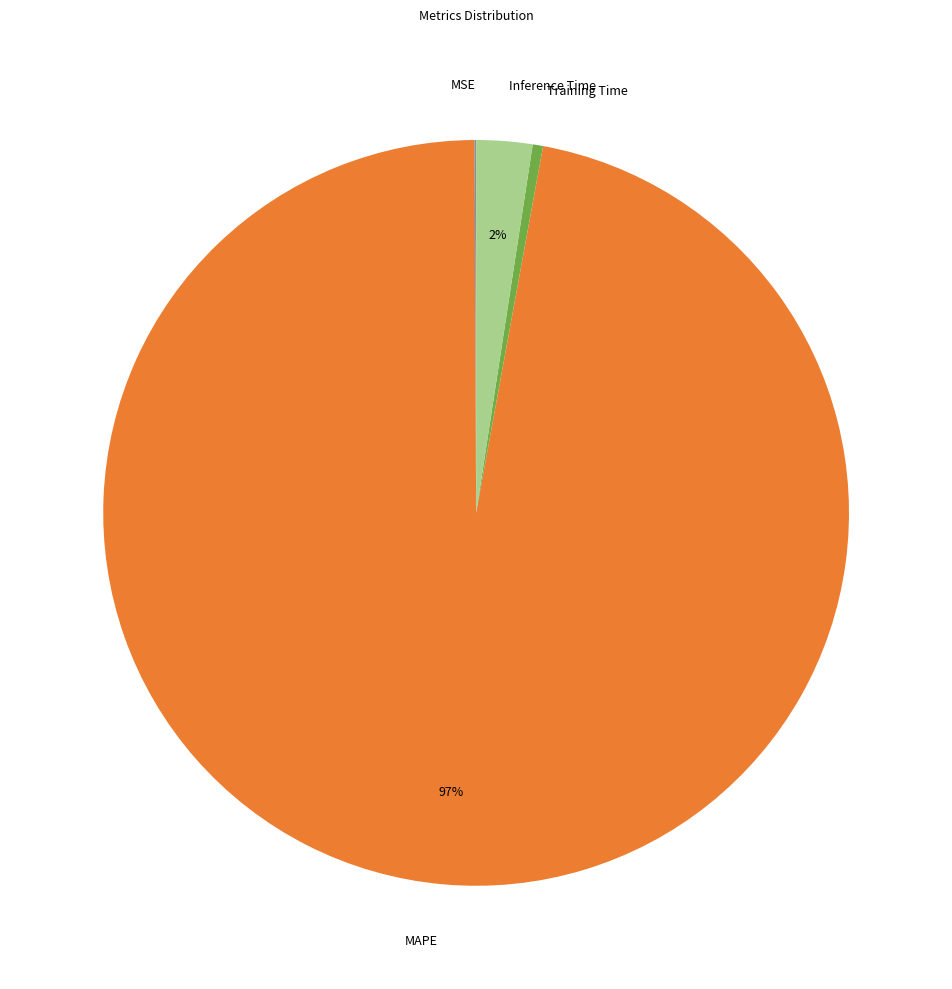

Is it true that MAPE is 97% of the pie?

True